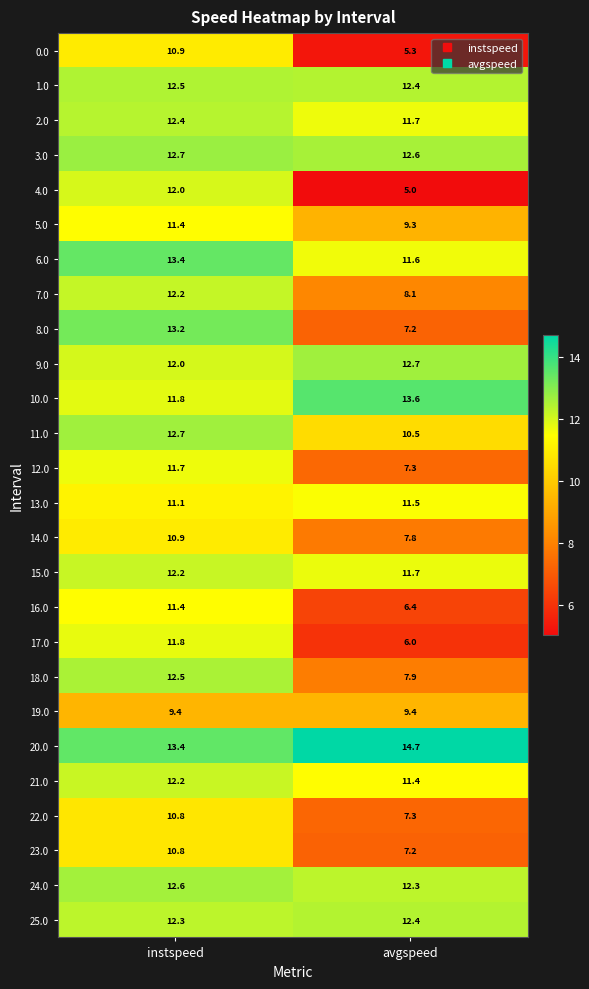

At how many categories does at least one series exceed 10?

2